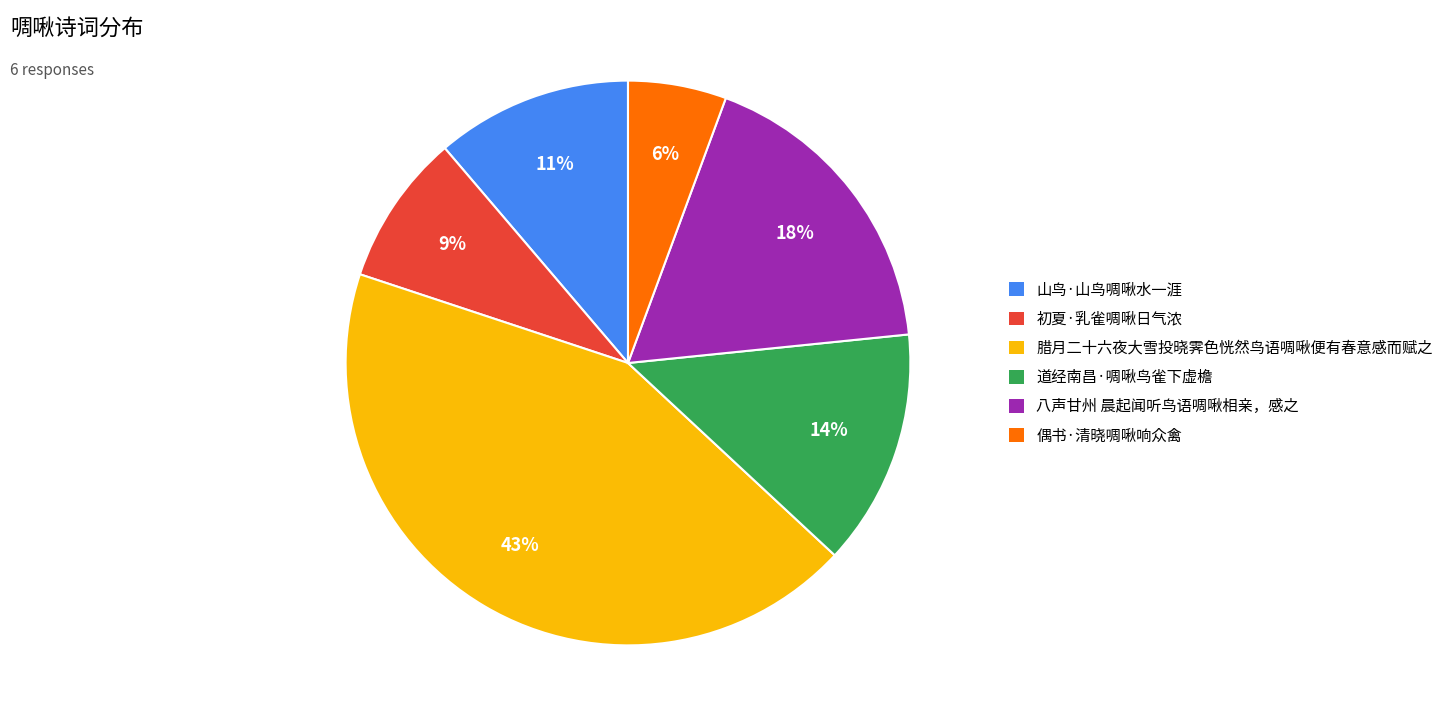

To the nearest percent, what is the average slice percentage?

17%